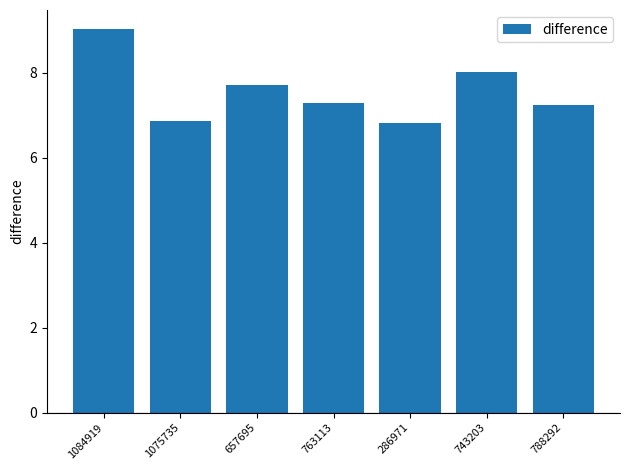

What is the value of the 5th bar from the left?

6.8